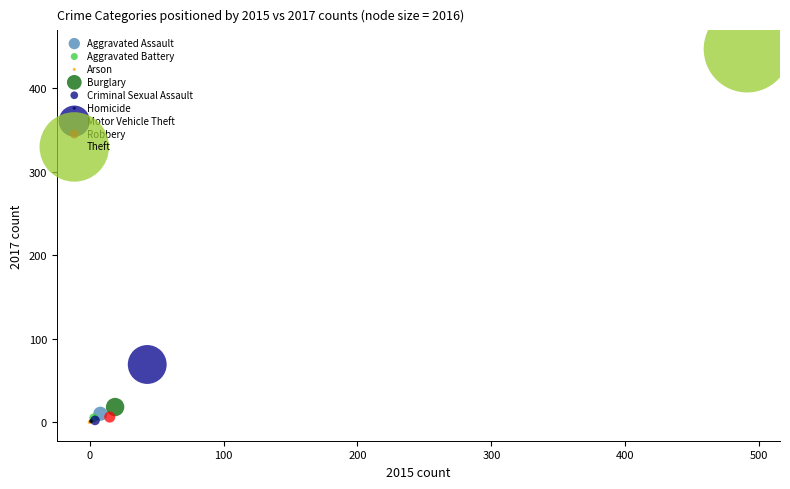

What are all the series names shown in the legend?

Aggravated Assault, Aggravated Battery, Arson, Burglary, Criminal Sexual Assault, Homicide, Motor Vehicle Theft, Robbery, Theft